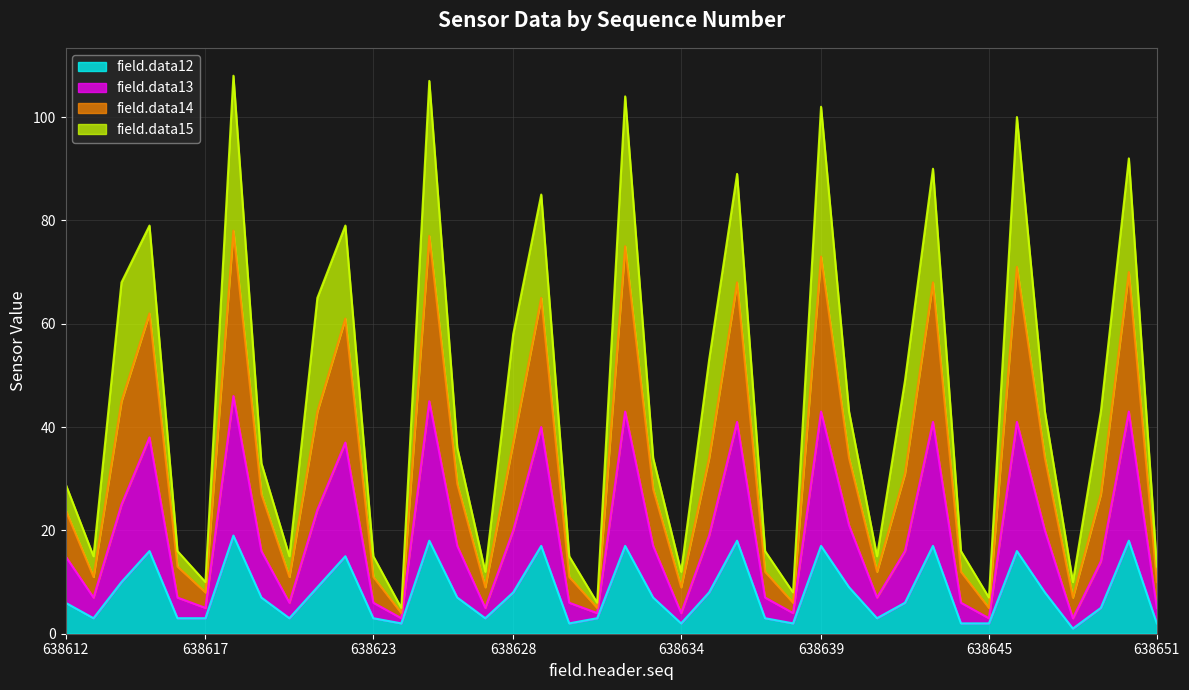

How many data points in field.data12 are above 7?

17